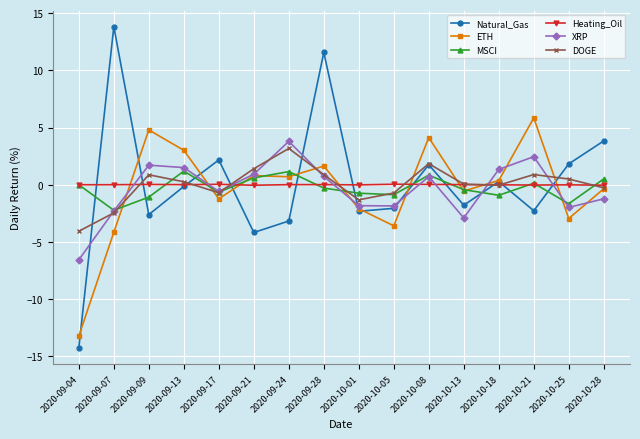

At which category is the sum across all series the highest?

2020-09-28